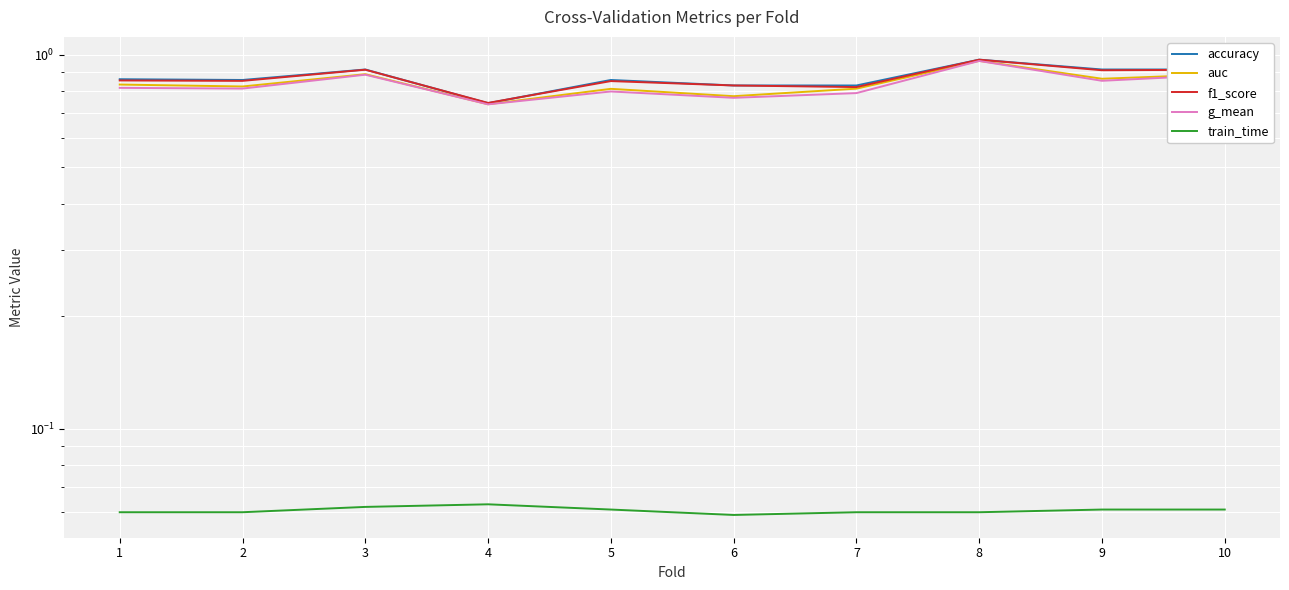

How many interior local peaks does the auc series have?

3